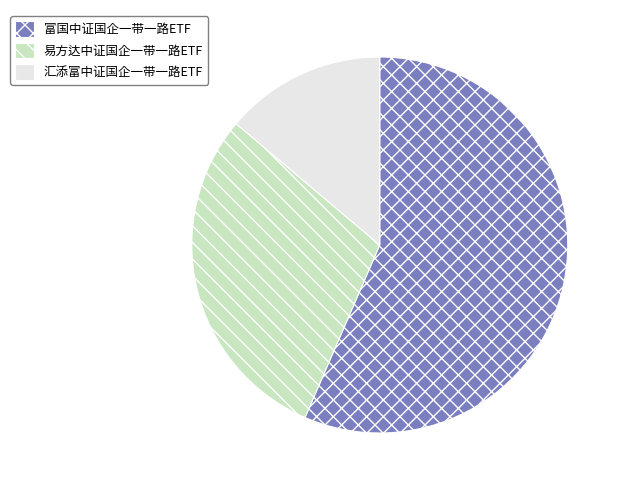

Rank the categories by value from highest to lowest.

富国中证国企一带一路ETF, 易方达中证国企一带一路ETF, 汇添富中证国企一带一路ETF